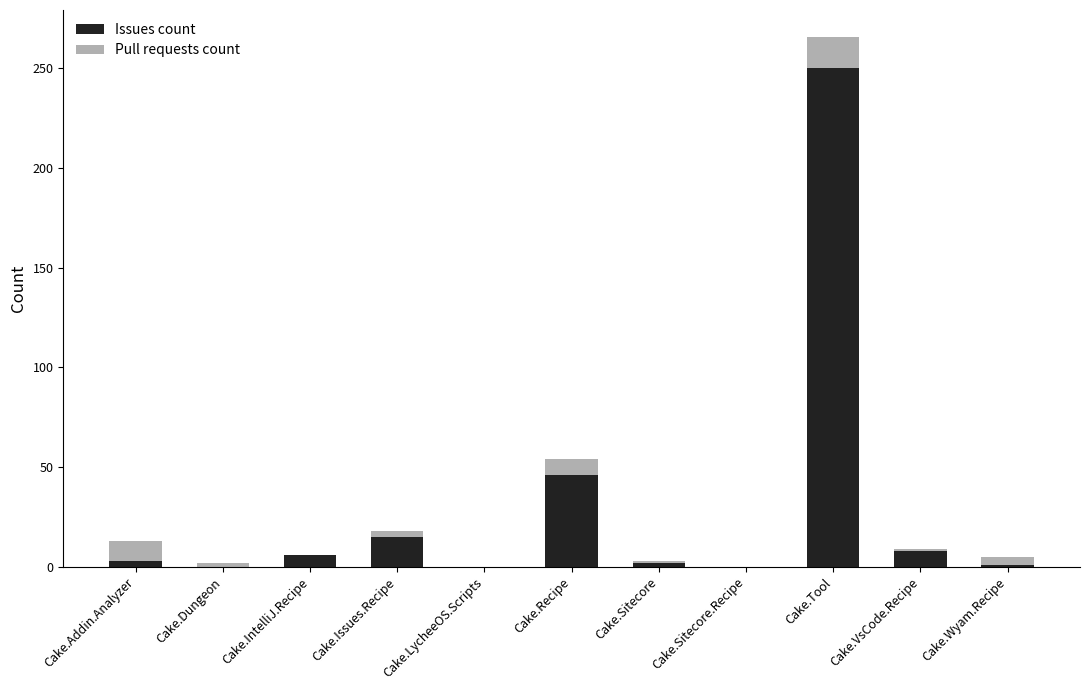

True or false: Issues count has a value of 23 at Cake.Recipe.

False